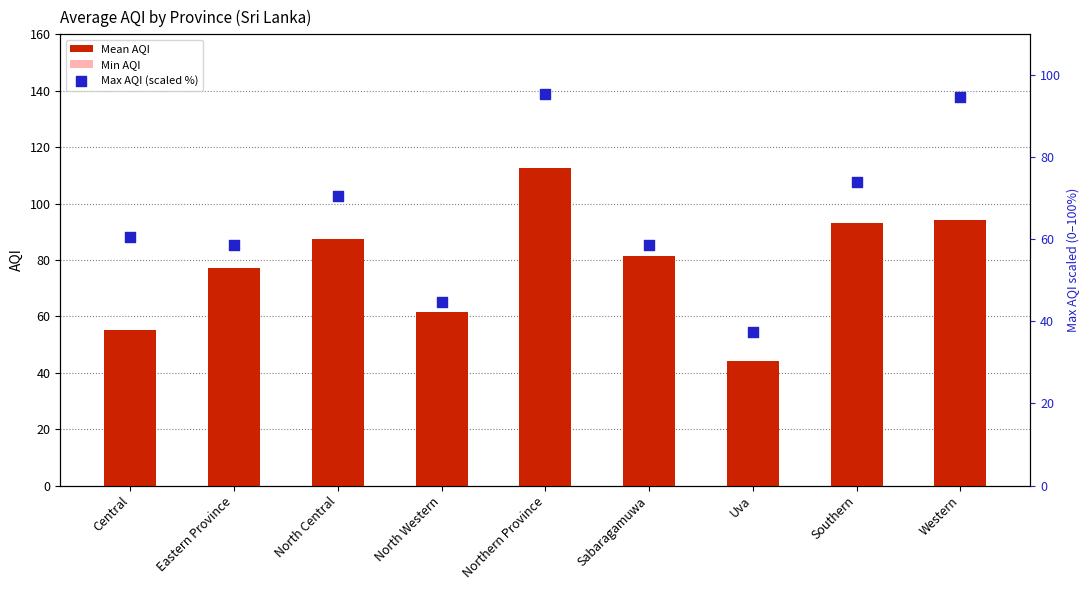

Which series contains the highest Y value?

Mean AQI